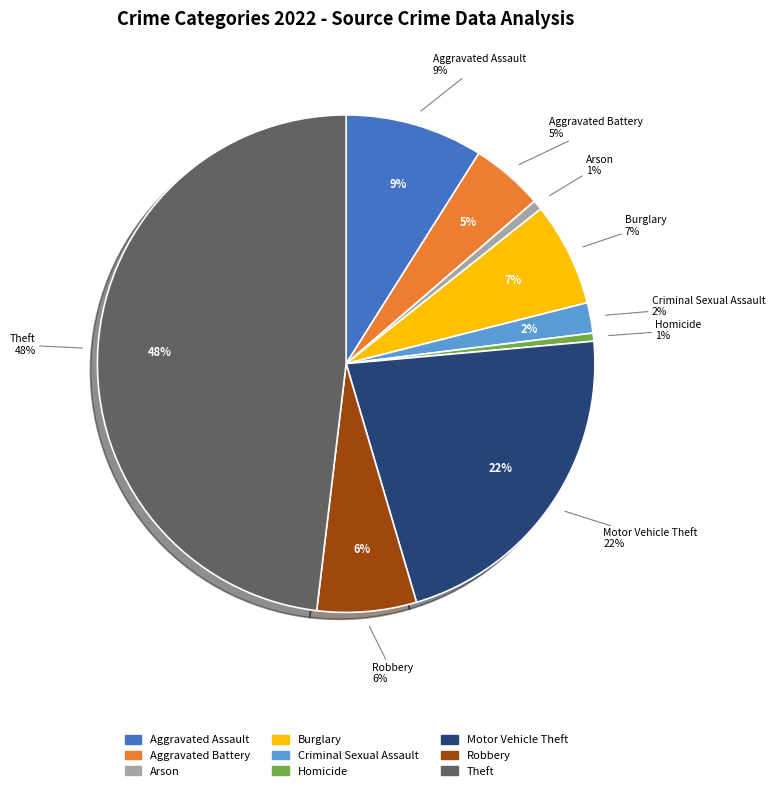

Is it true that Robbery is 6% of the pie?

True